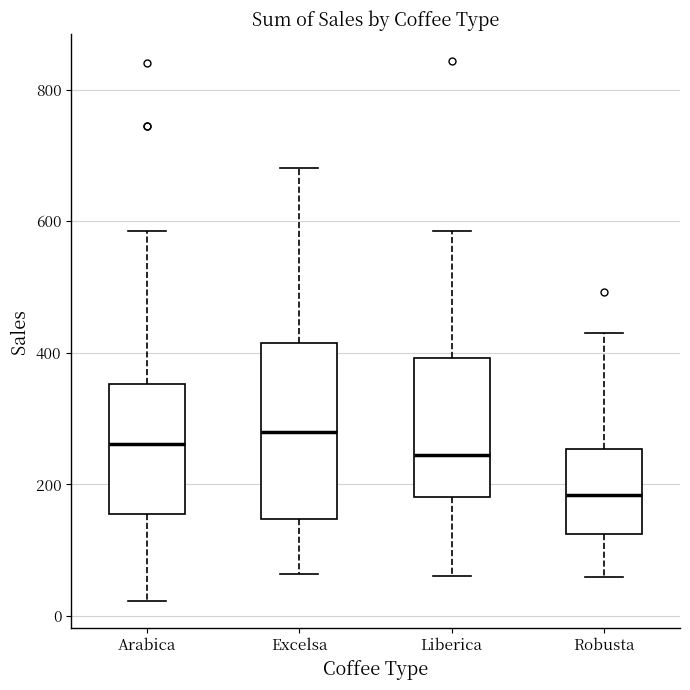

Comparing the boxes themselves (not the whiskers), which one is the tallest?

Excelsa